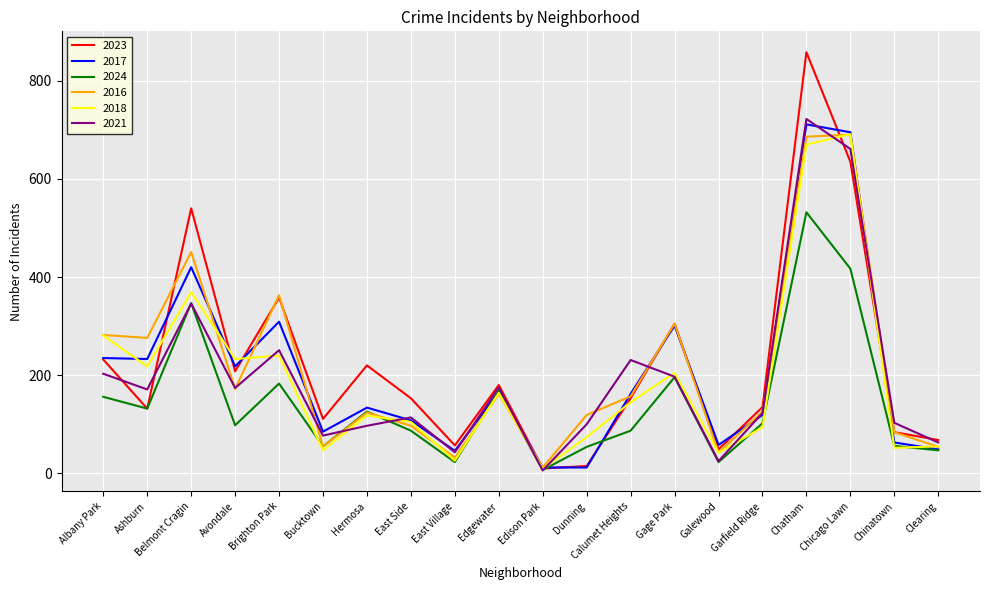

True or false: 2021 has more than 1 interior local peaks.

True